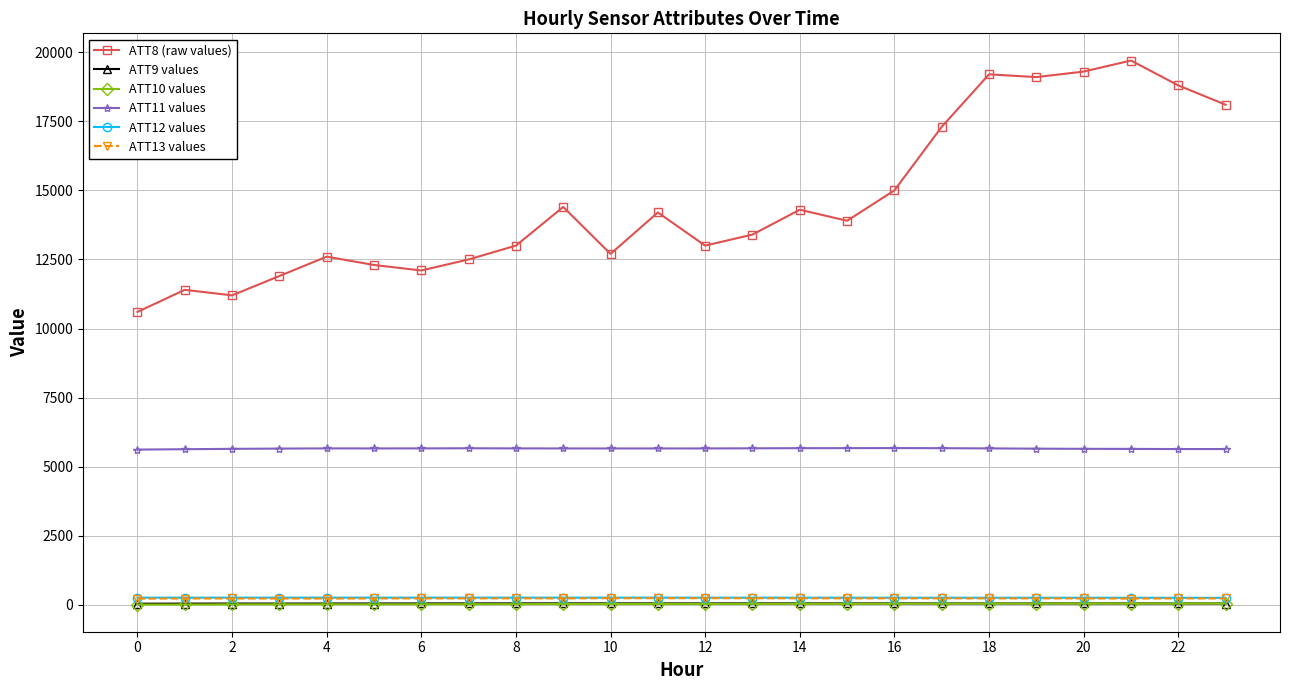

True or false: ATT8 (raw values) and ATT10 values cross at least once.

False